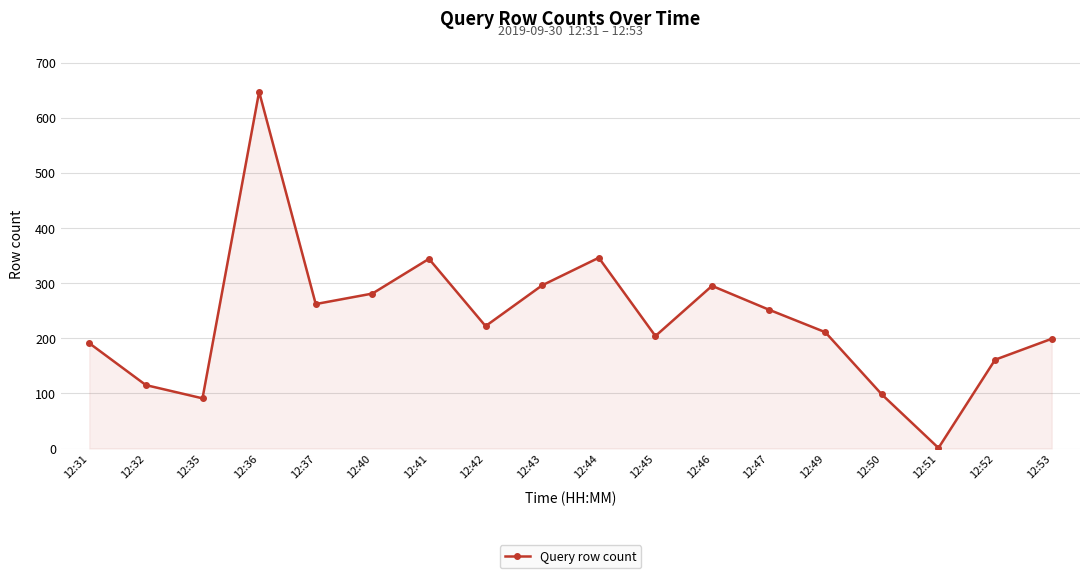

What is the value of the 9th point from the left?

296